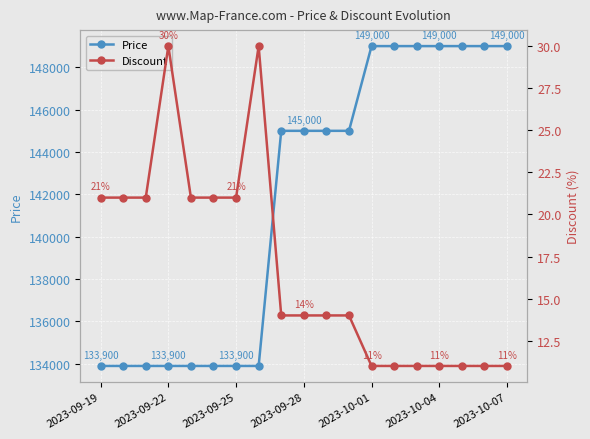

True or false: Price and Discount cross at least once.

False